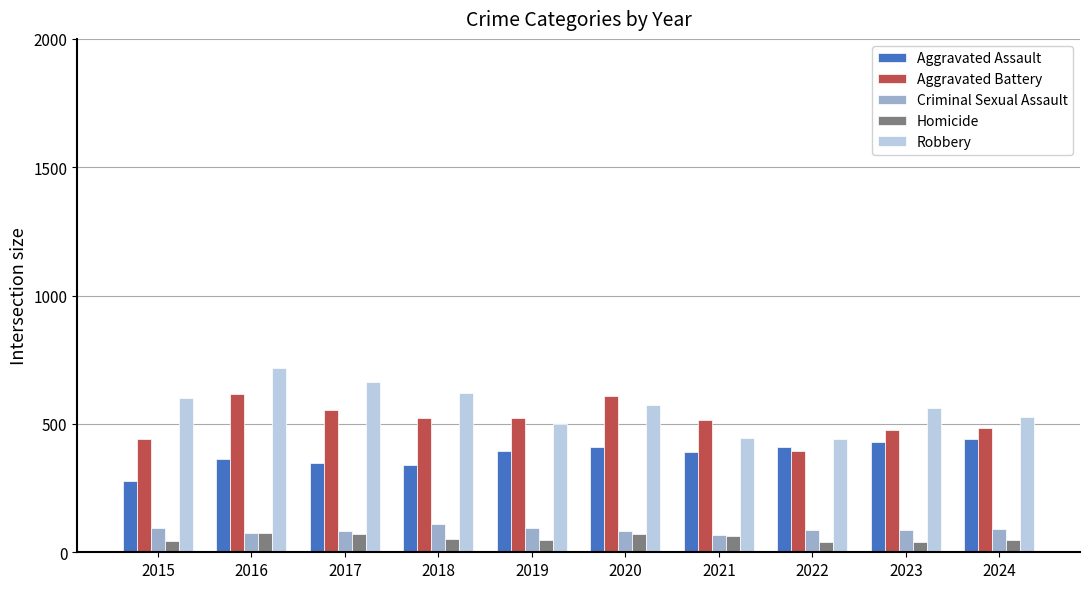

What is the value of the Robbery bar at the 3rd from the left?

665